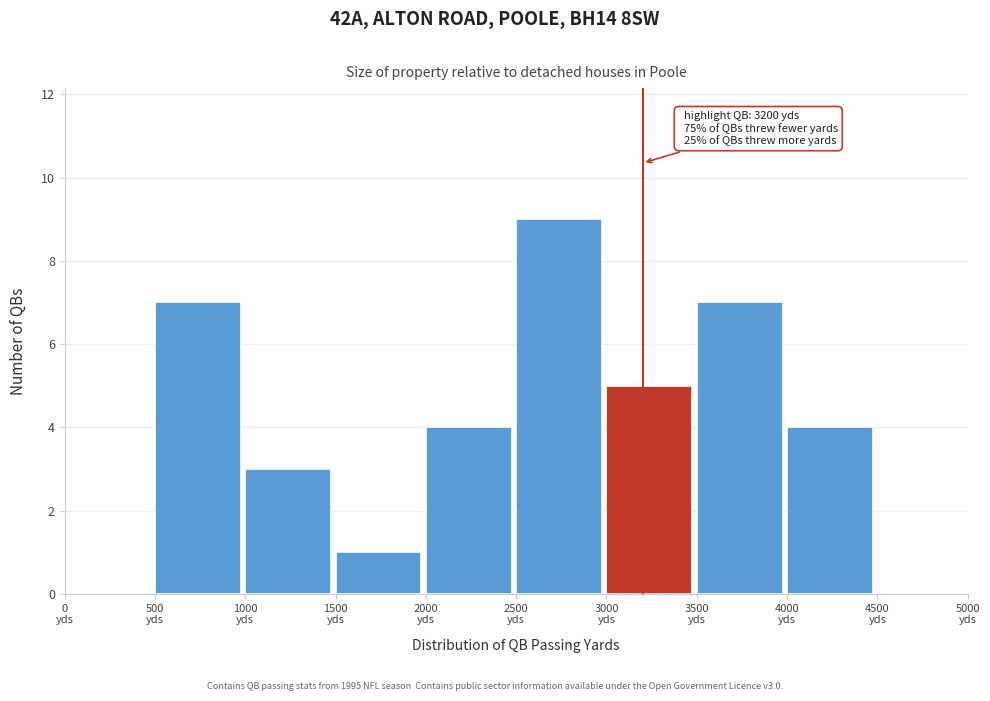

Which range on the x-axis has the tallest bar?

2500 to 3000